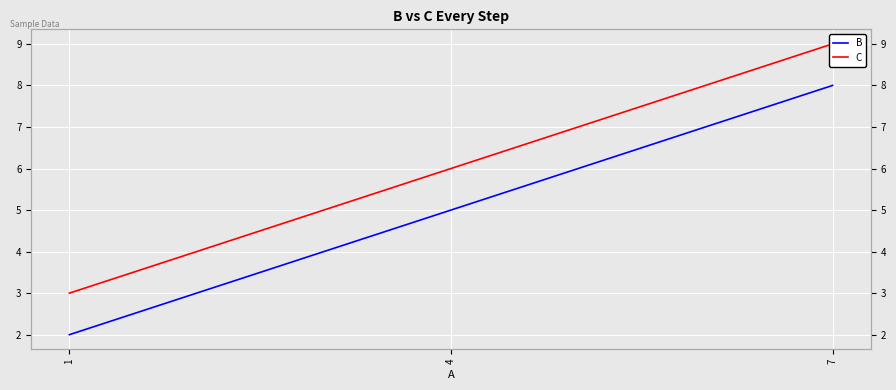

How many data points in C are above 6?

1